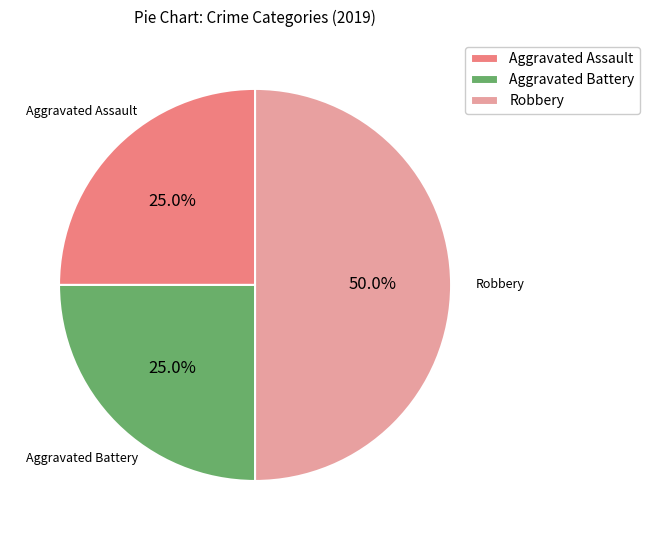

Which category has the biggest portion of the pie?

Robbery